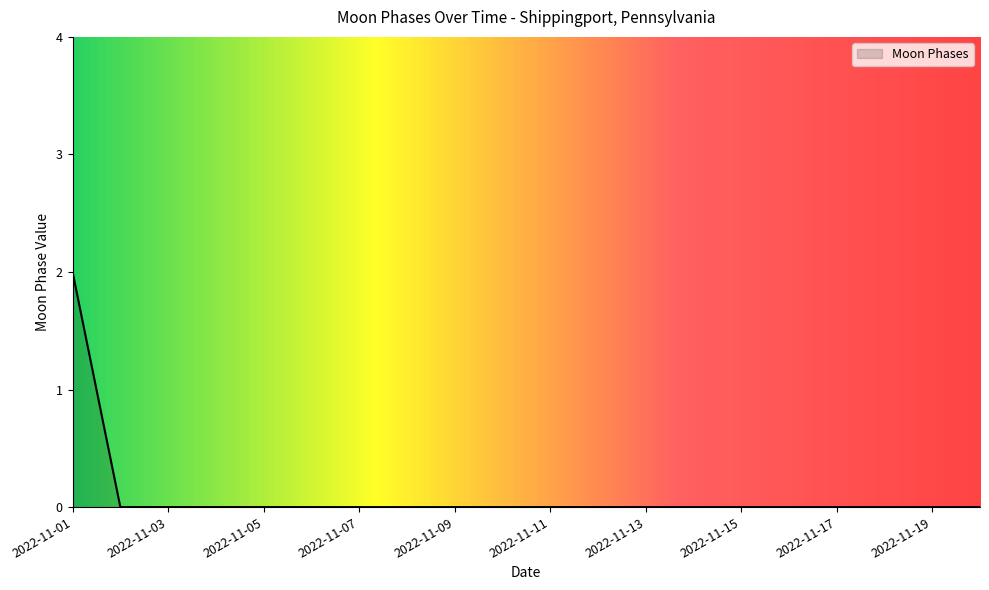

Count the number of categories in the chart.

20